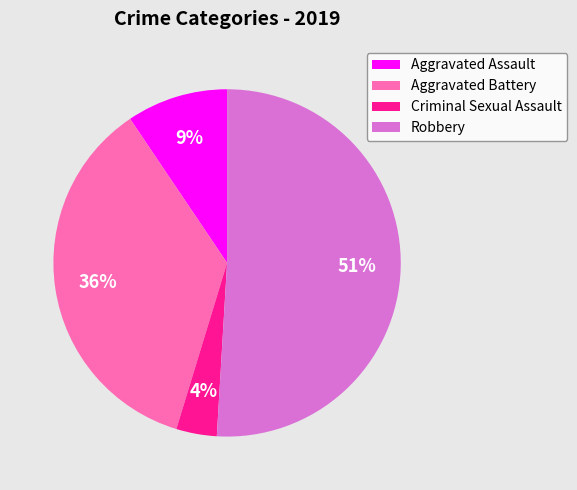

To the nearest percent, what is the average slice percentage?

25%